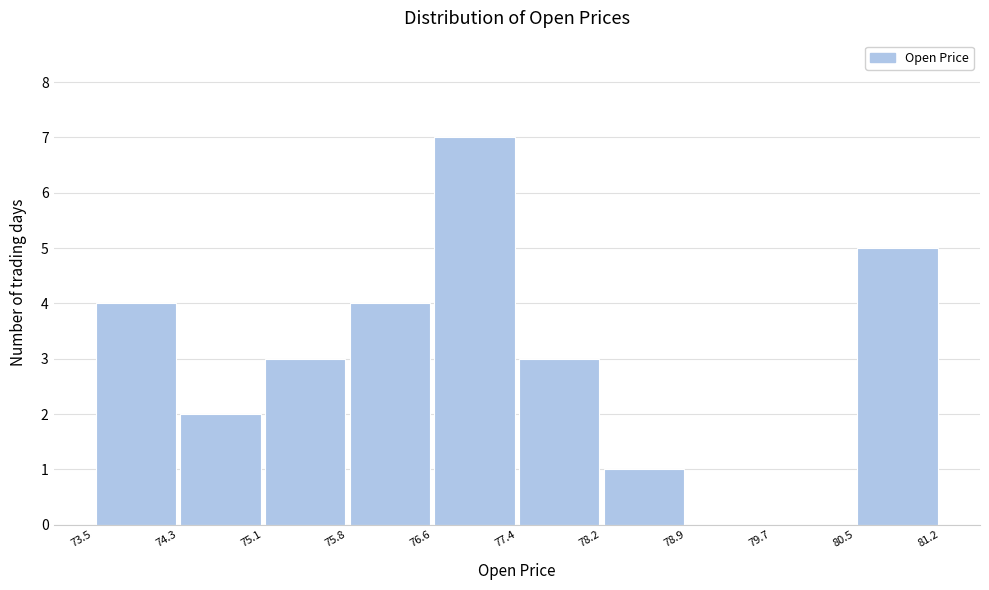

Reading left to right, list every bar in this chart as the range it spans on the x-axis followed by its height. The values are not printed on the chart, so give them approximately, as read against the axis.

73.5 to 74.3: 4
74.3 to 75.1: 2
75.1 to 75.8: 3
75.8 to 76.6: 4
76.6 to 77.4: 7
77.4 to 78.2: 3
78.2 to 78.9: 1
78.9 to 79.7: 0
79.7 to 80.5: 0
80.5 to 81.2: 5